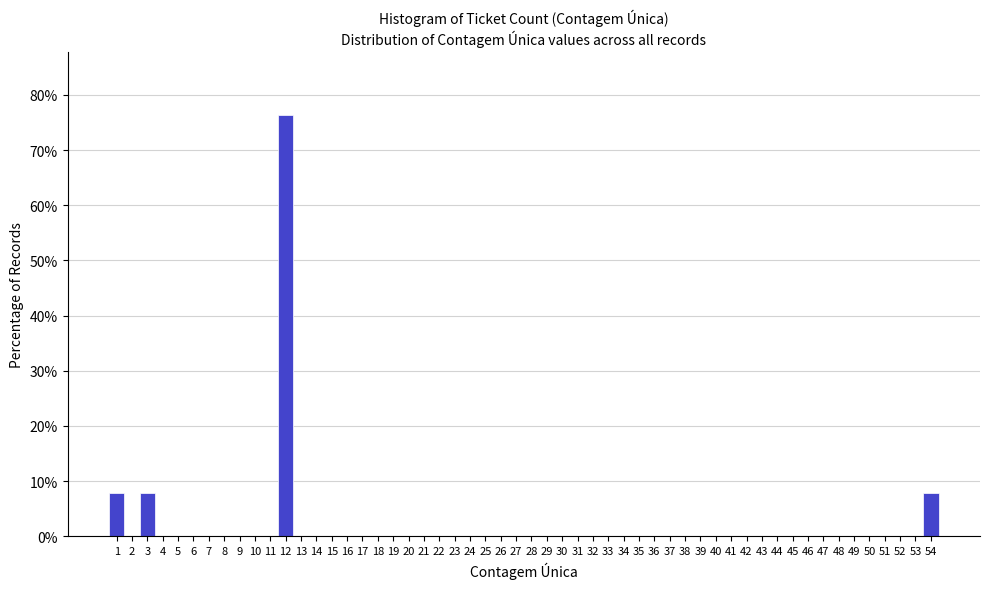

Which range on the x-axis has the tallest bar?

11.5 to 12.5